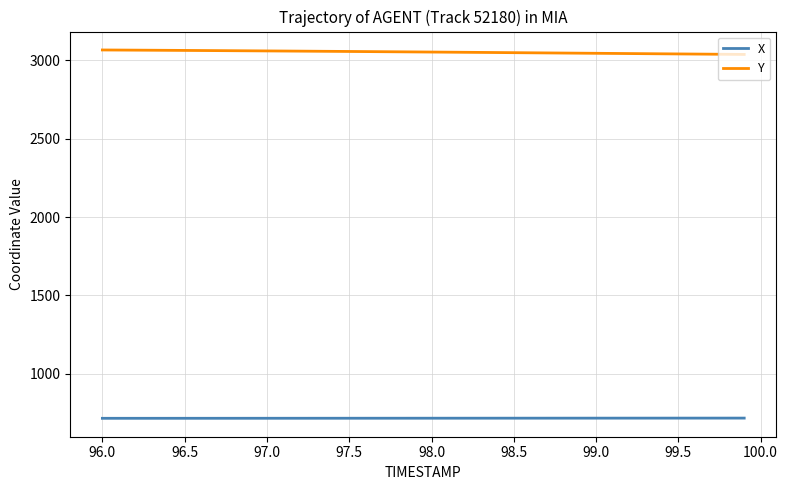

List the series in order of their overall mean, highest first.

Y, X